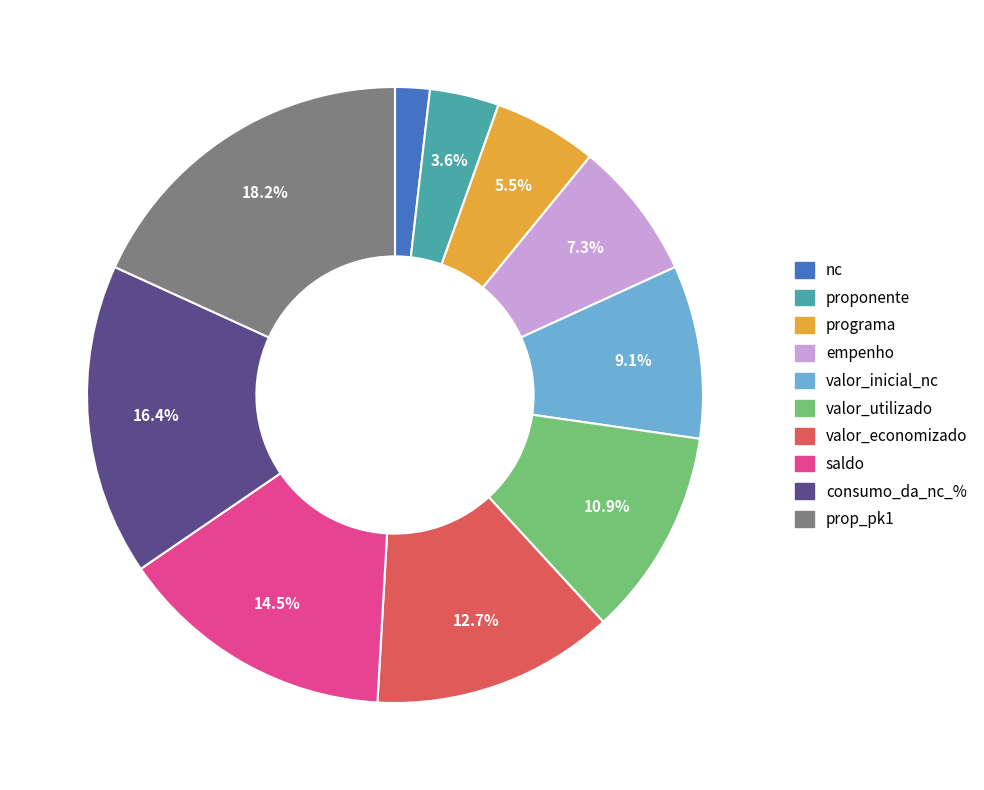

Between prop_pk1 and valor_utilizado, which is larger?

prop_pk1